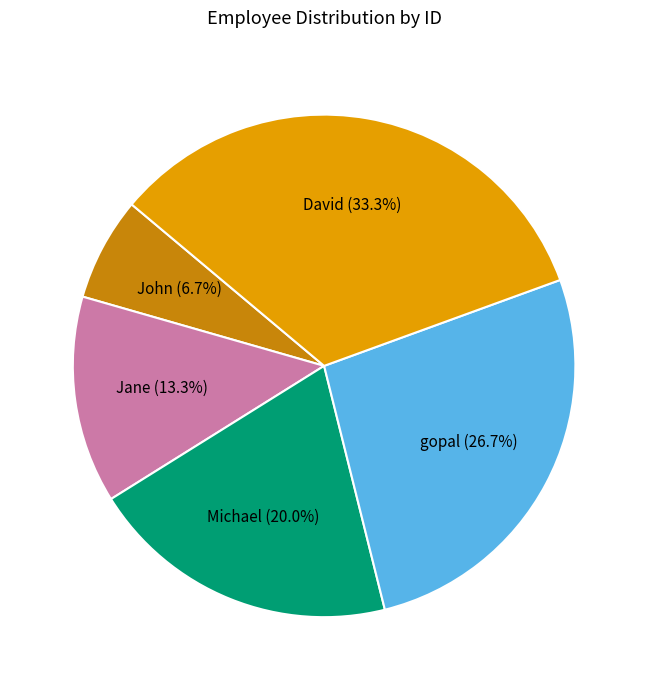

Count the number of slices in the pie.

5